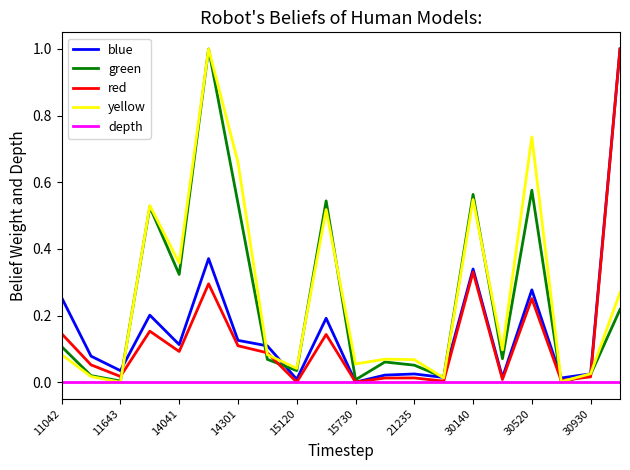

What is the greatest value displayed?

1.0